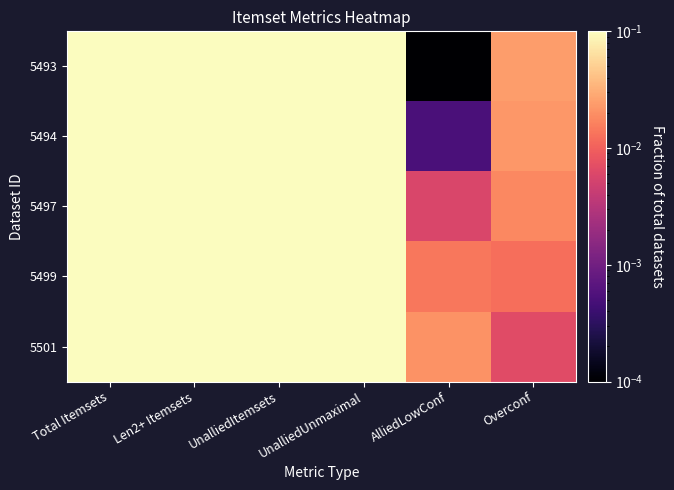

At how many categories does at least one series exceed 0?

6